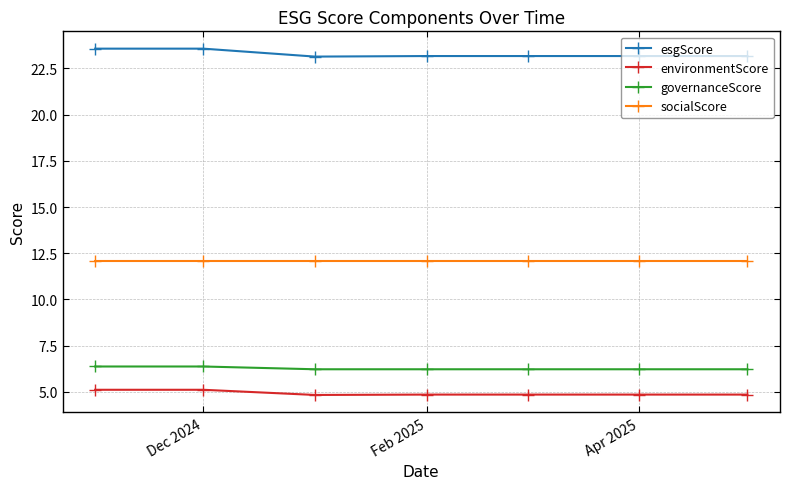

What is the difference between the maximum and second lowest values in the environmentScore series?

0.3